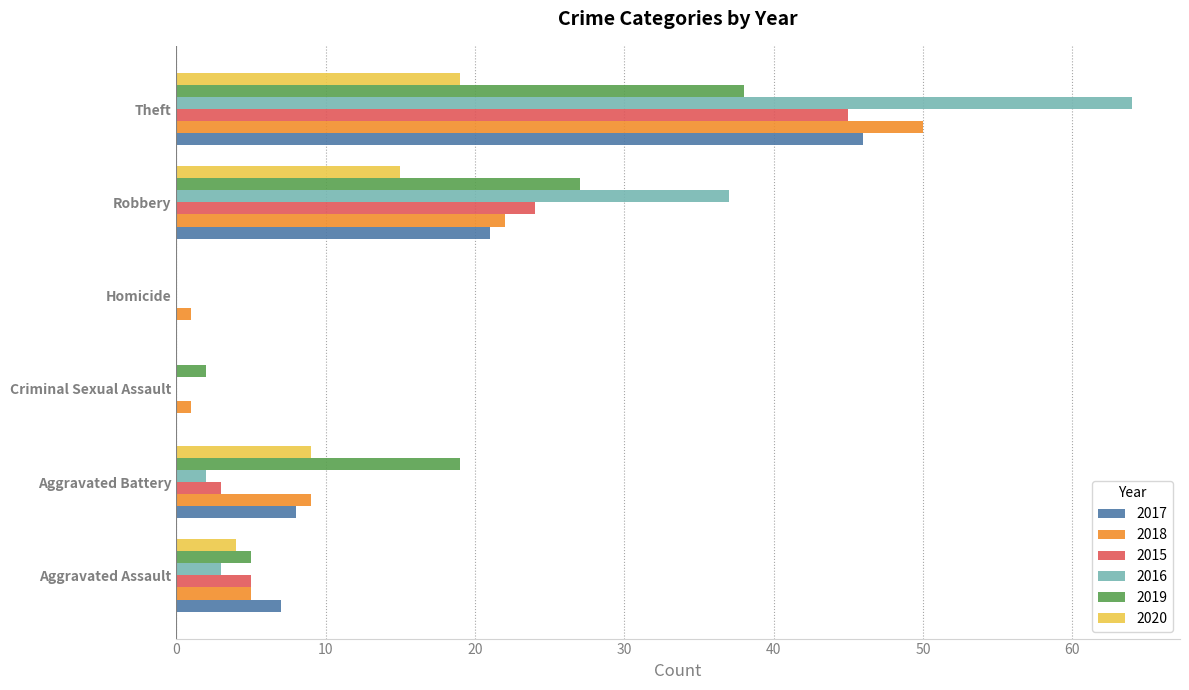

Which label corresponds to the largest value in the chart?

Theft